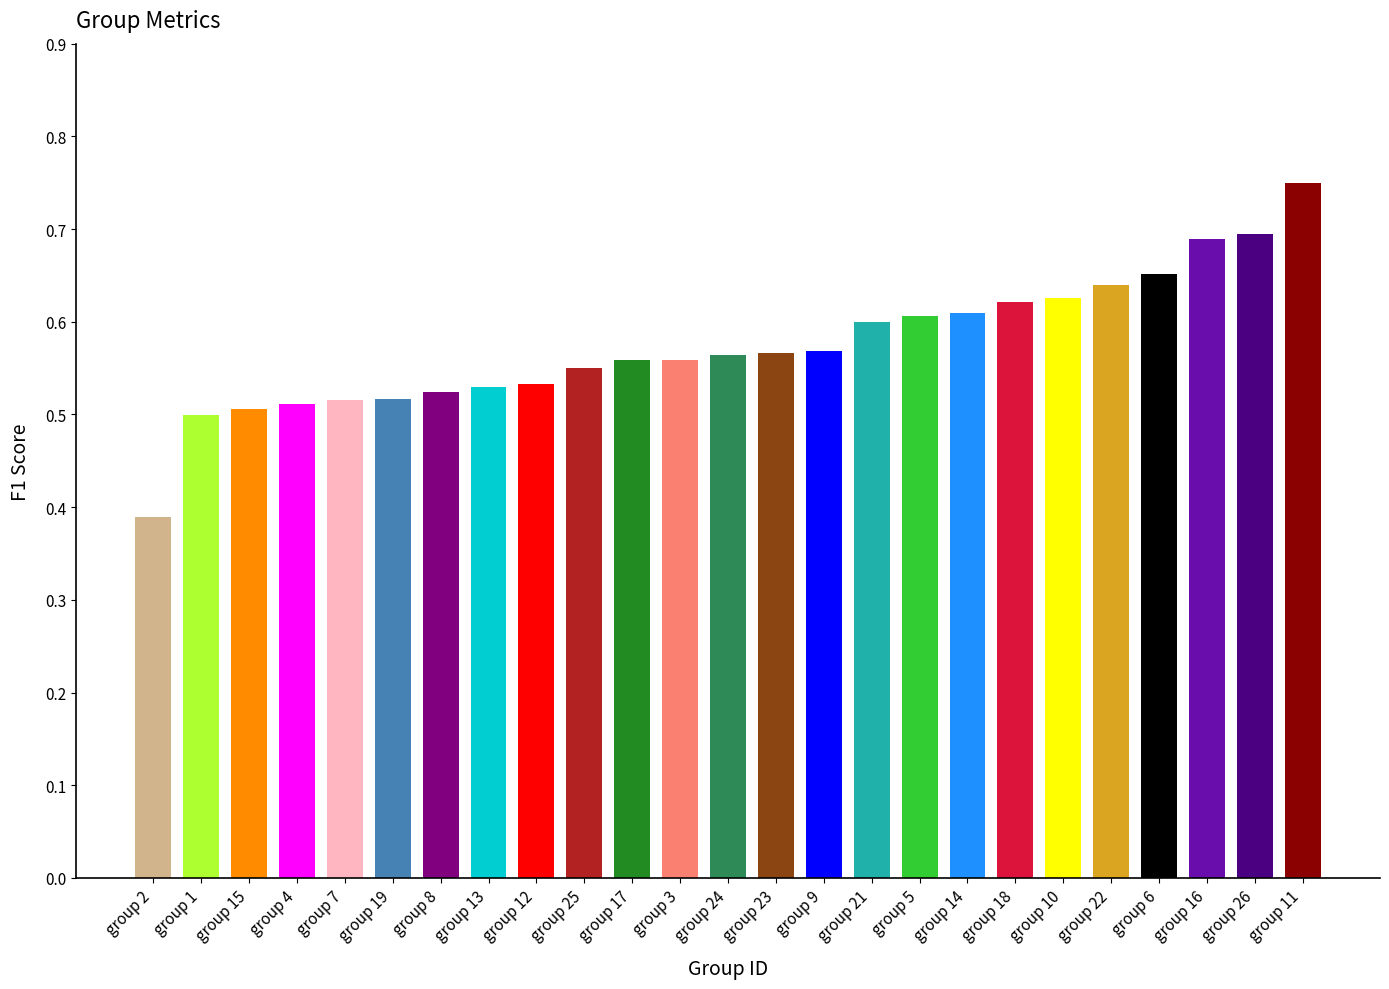

Which category has the lowest value across all series?

group 2